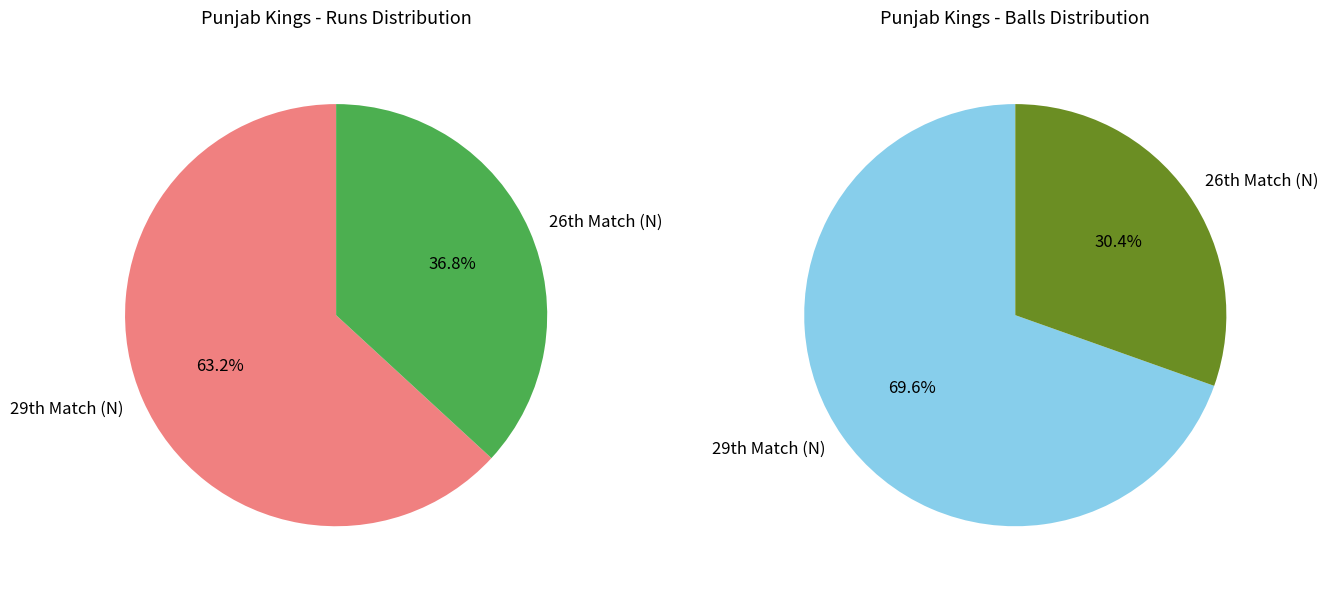

Rank the categories by value from lowest to highest.

26th Match (N), 29th Match (N)